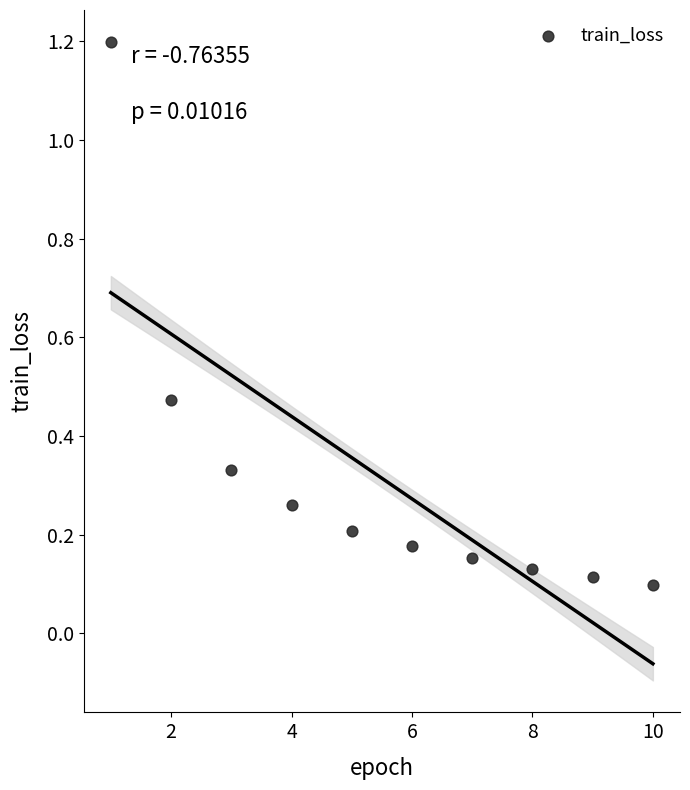

What is the average X value?

5.5